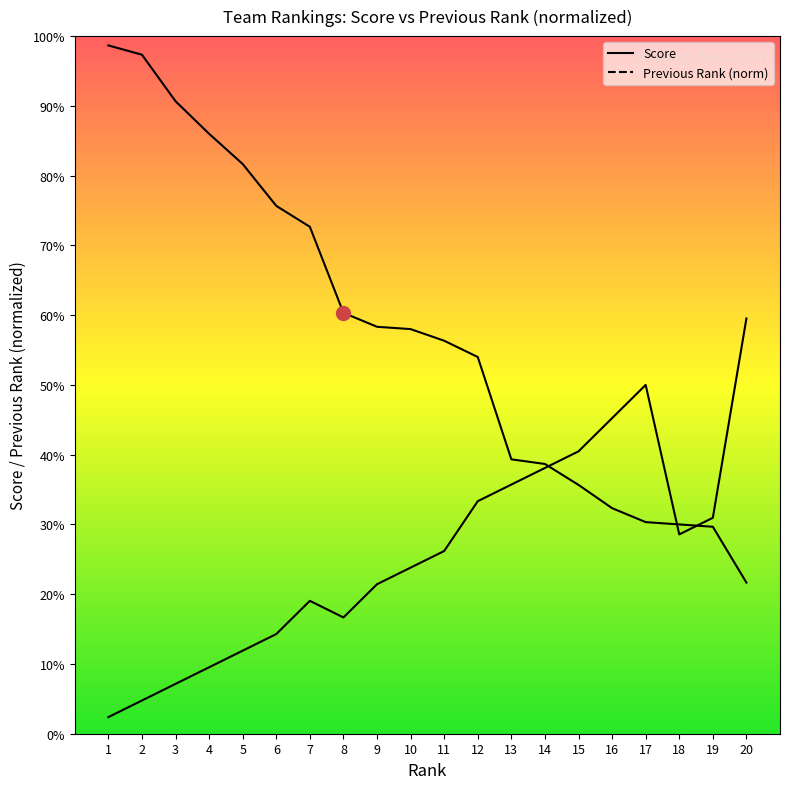

The Previous Rank (norm) series shows 1.0 at 20. True or false?

False